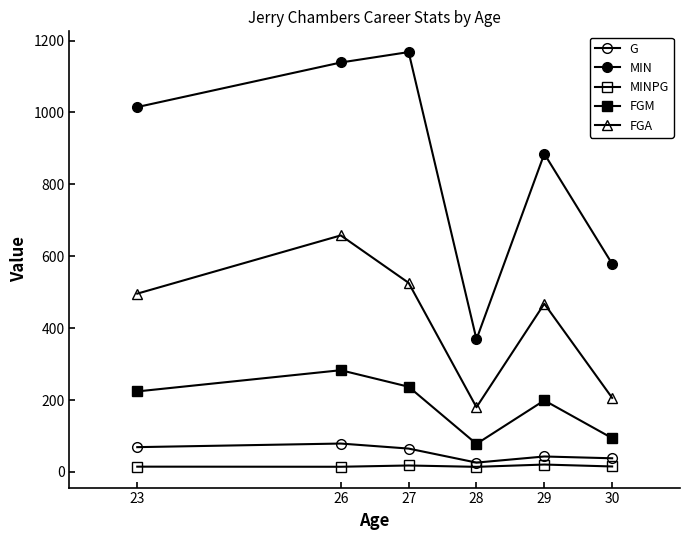

In FGM, how many points are higher than both neighbors (excluding endpoints)?

2